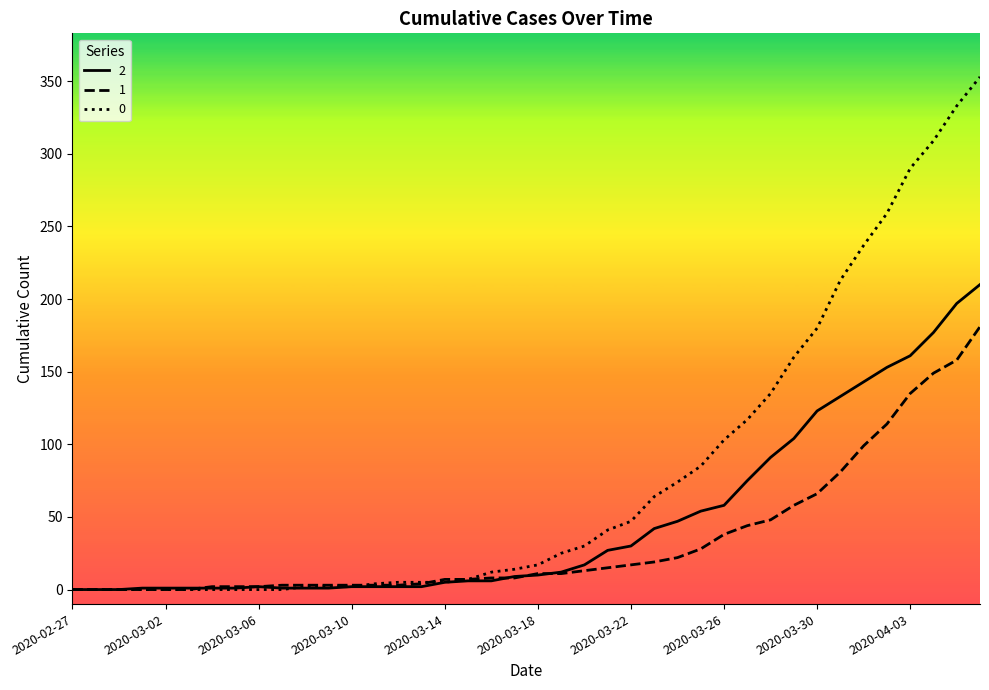

List the series in order of their peak value, lowest first.

1, 2, 0